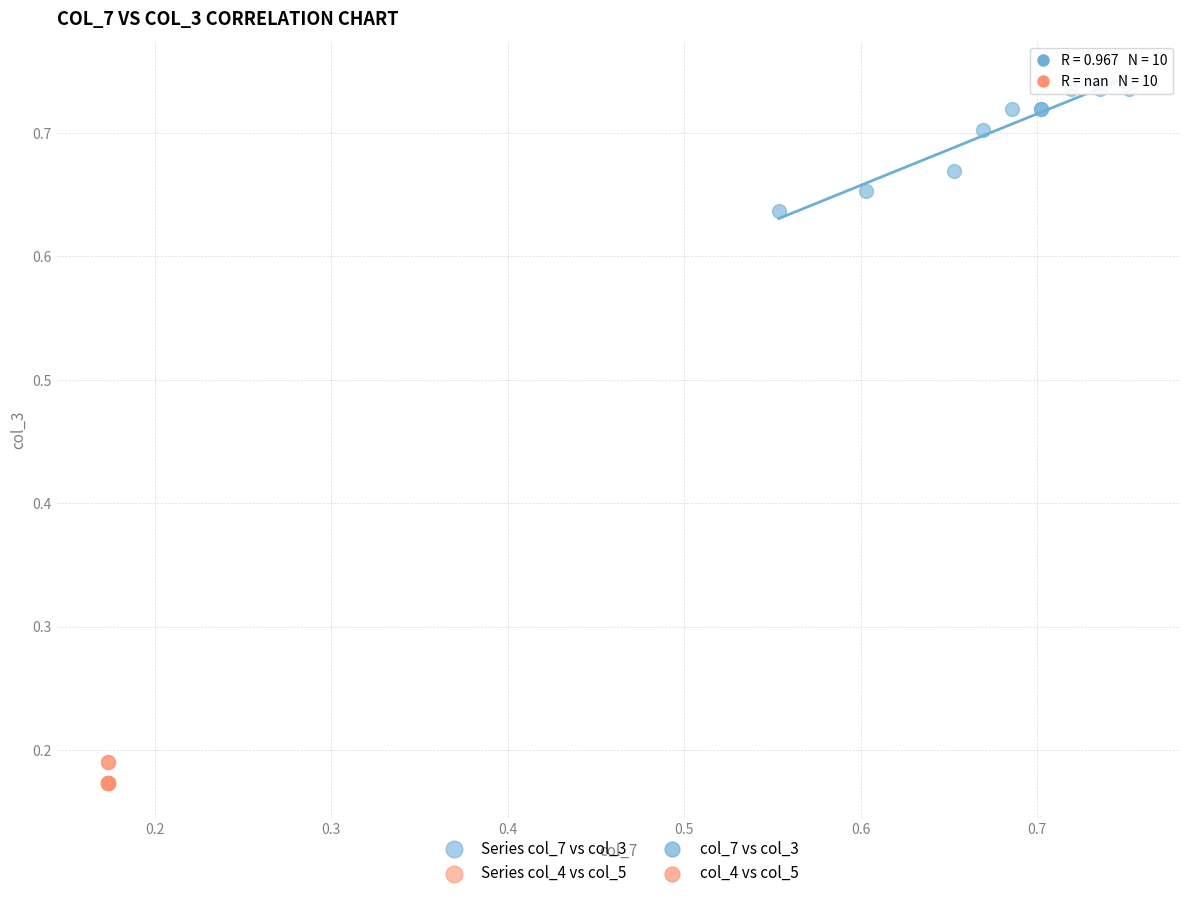

Which series contains the highest Y value?

Series col_7 vs col_3